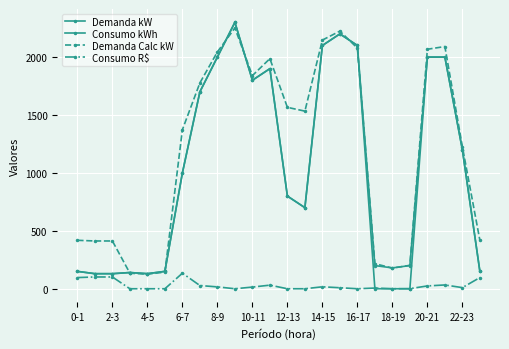

How many lines are shown in the chart?

4